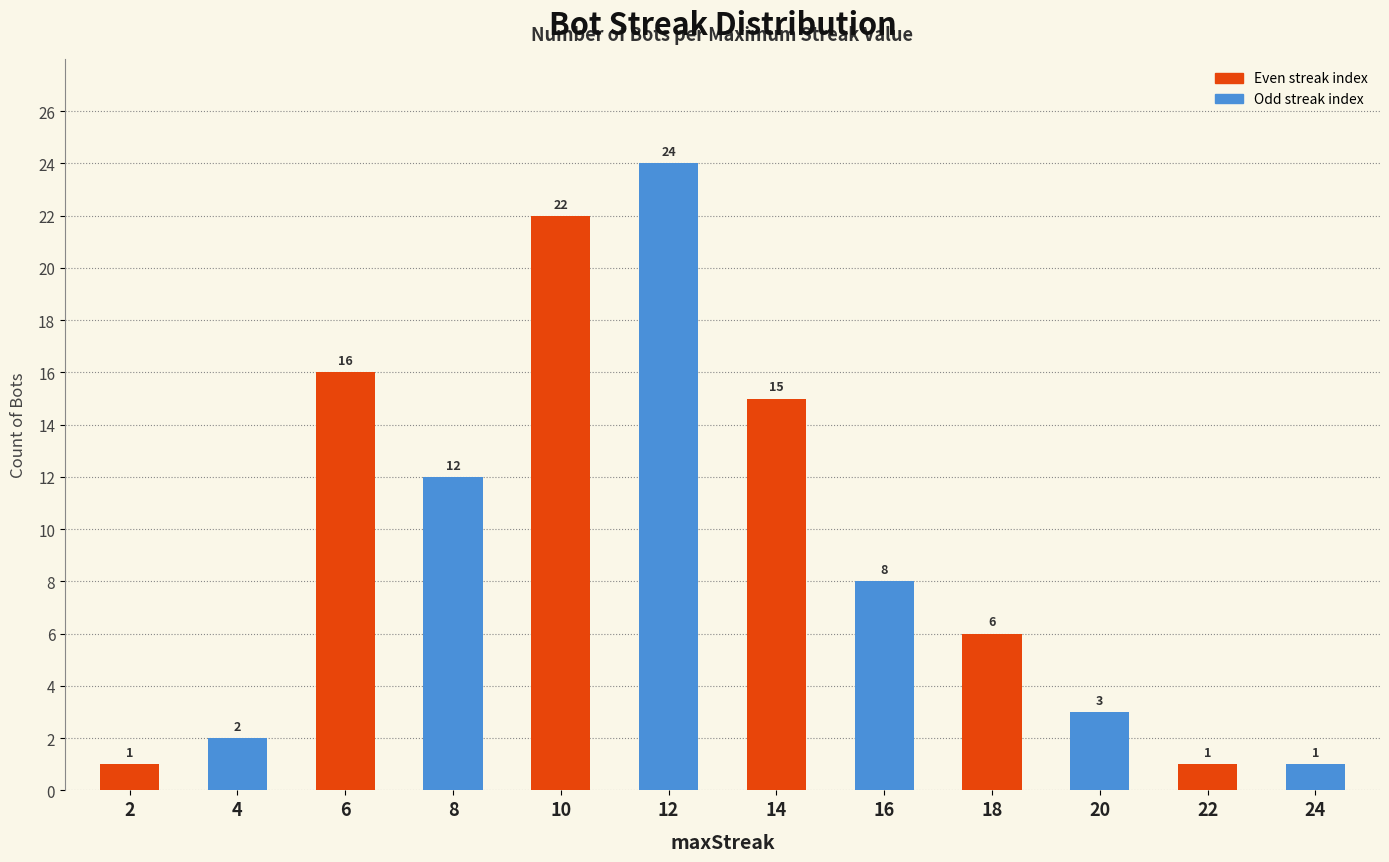

Are the bars grouped side by side (vs. stacked)?

No